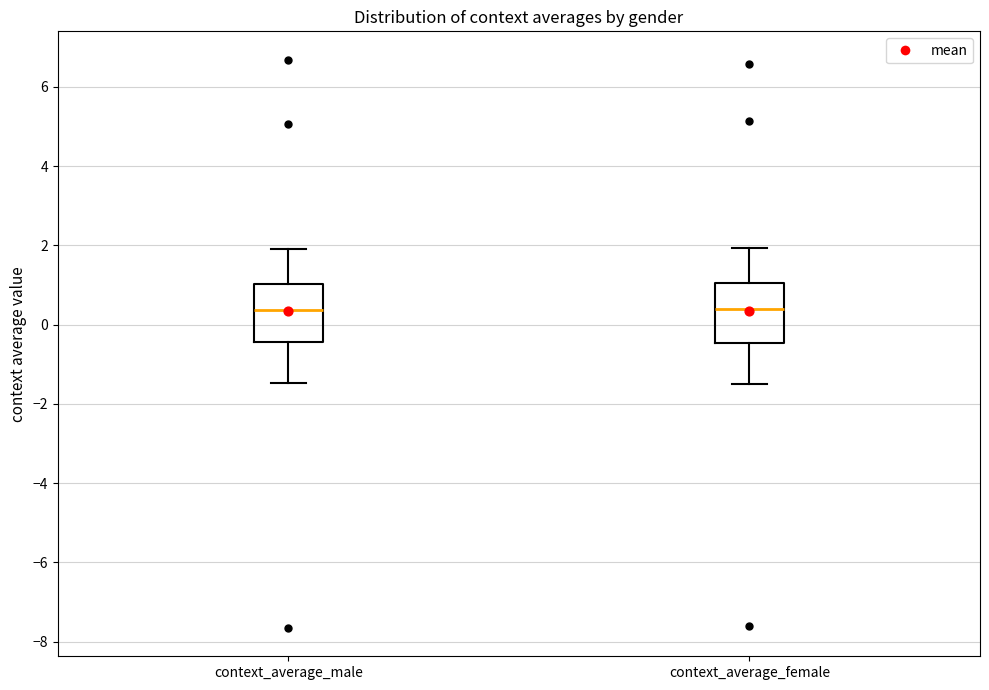

Where does the lower whisker of the box for context_average_male end on the y-axis? The values are not printed on the chart, so give them approximately, as read against the axis.

-1.4